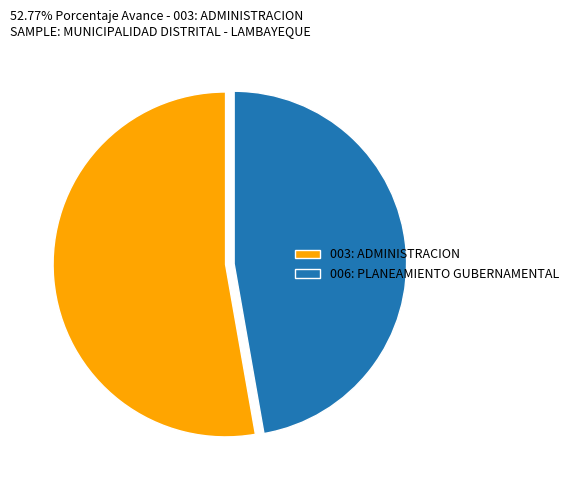

Approximately how many times larger is the value at 006: PLANEAMIENTO GUBERNAMENTAL compared to 003: ADMINISTRACION?

0.9